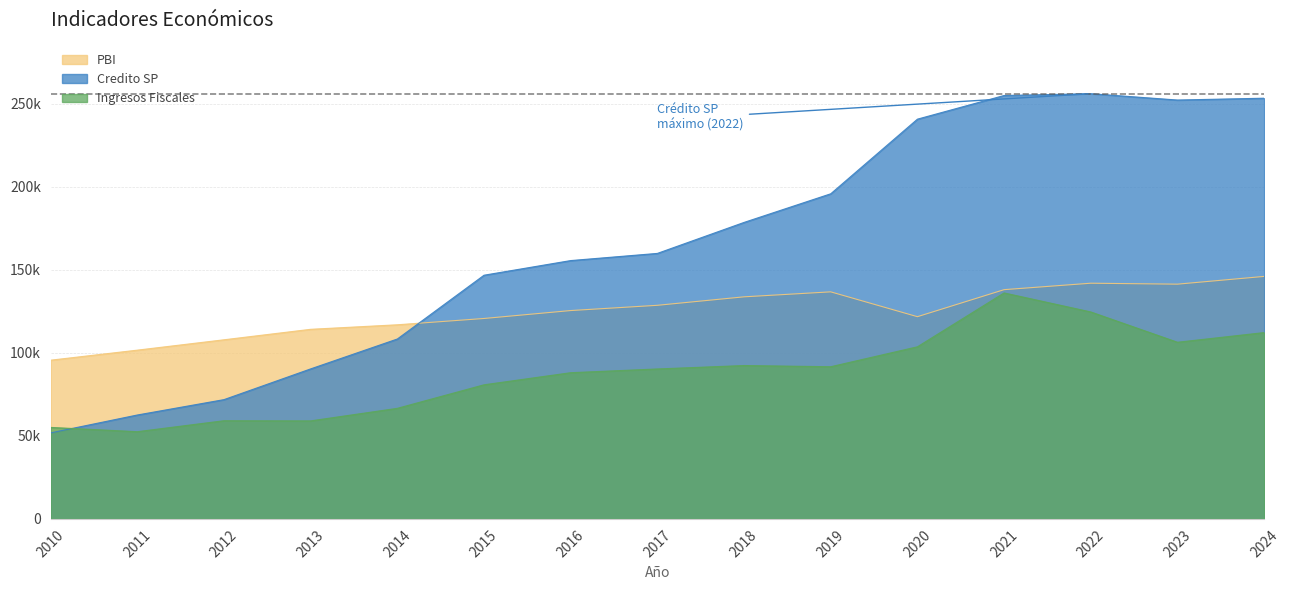

How many lines are shown in the chart?

3